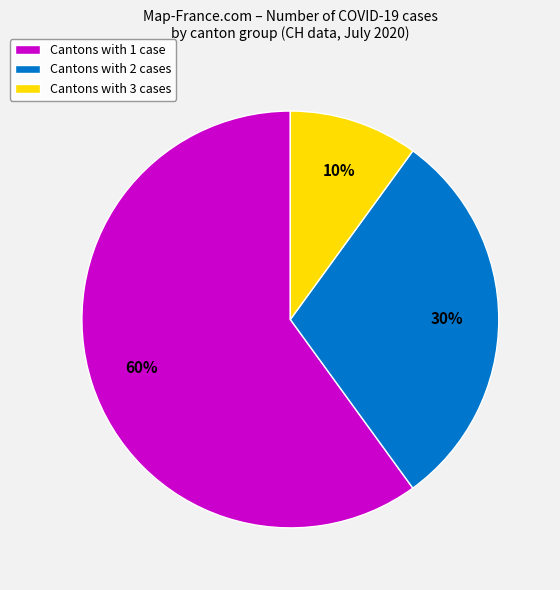

How many slices are in this pie chart?

3